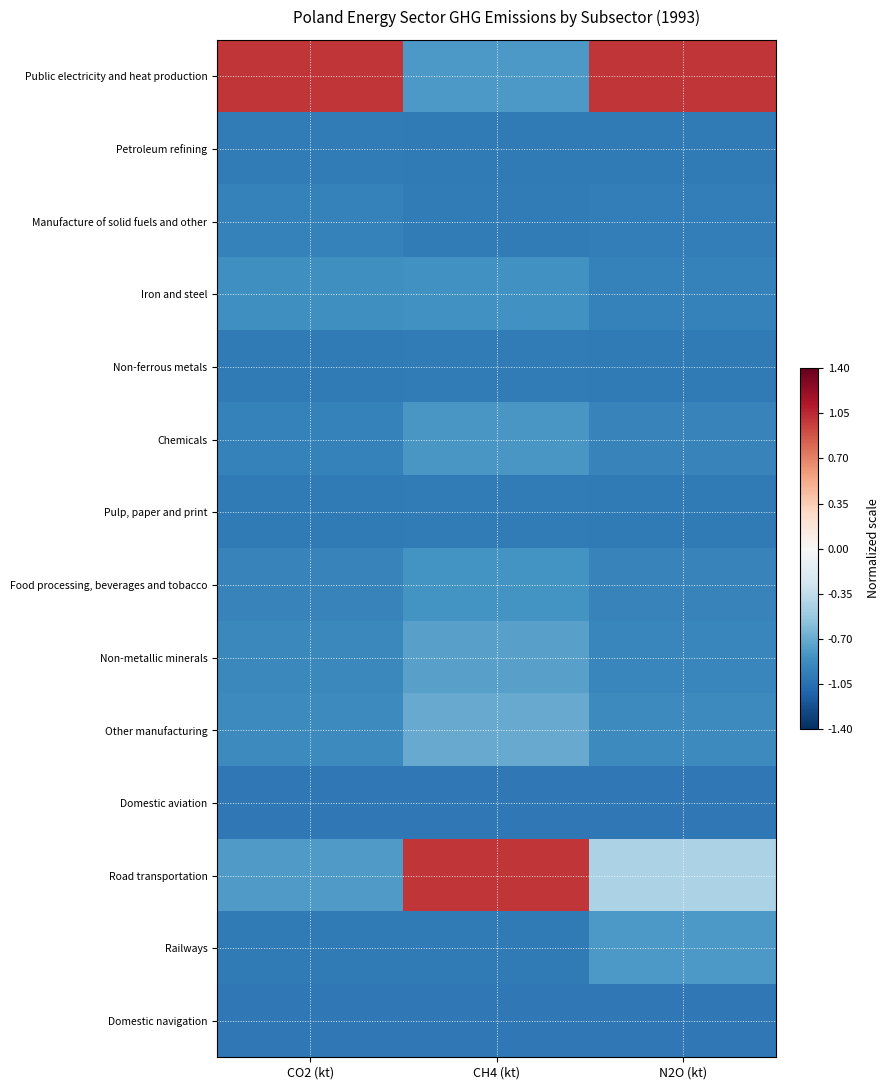

List the series in order of their peak value, highest first.

Public electricity and heat production, Road transportation, Other manufacturing, Non-metallic minerals, Railways, Chemicals, Food processing, beverages and tobacco, Iron and steel, Manufacture of solid fuels and other, Pulp, paper and print, Non-ferrous metals, Petroleum refining, Domestic navigation, Domestic aviation